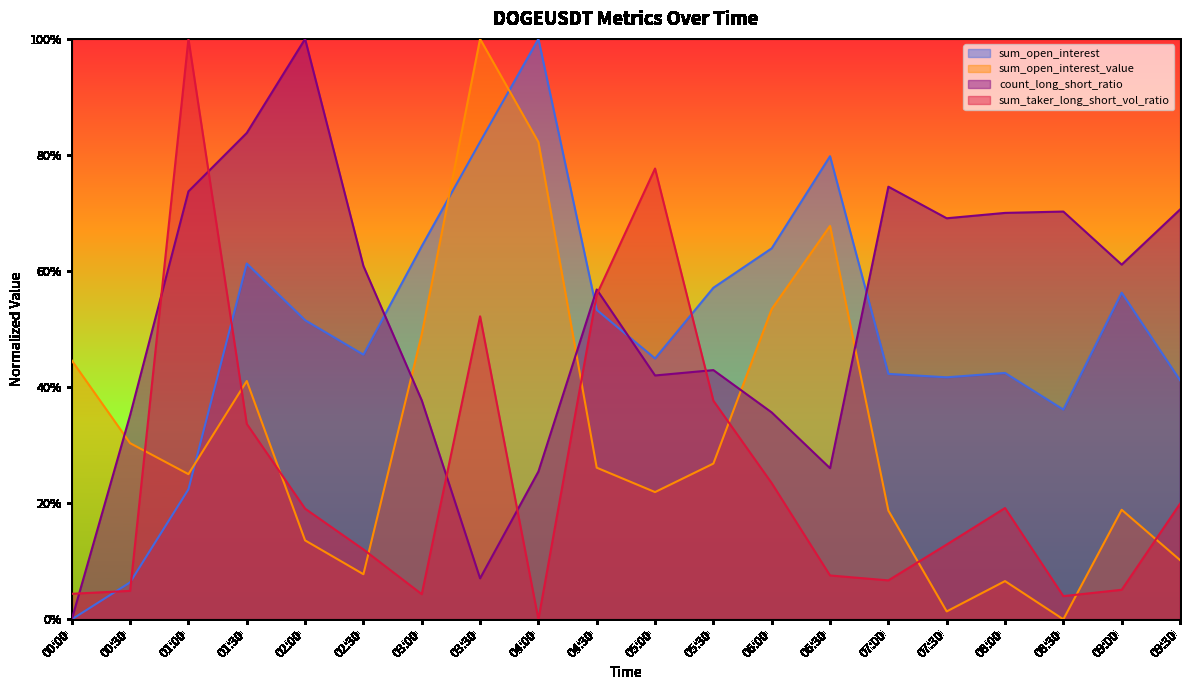

What is the sum of the count_long_short_ratio values at 09:00 and 01:30?

1.4